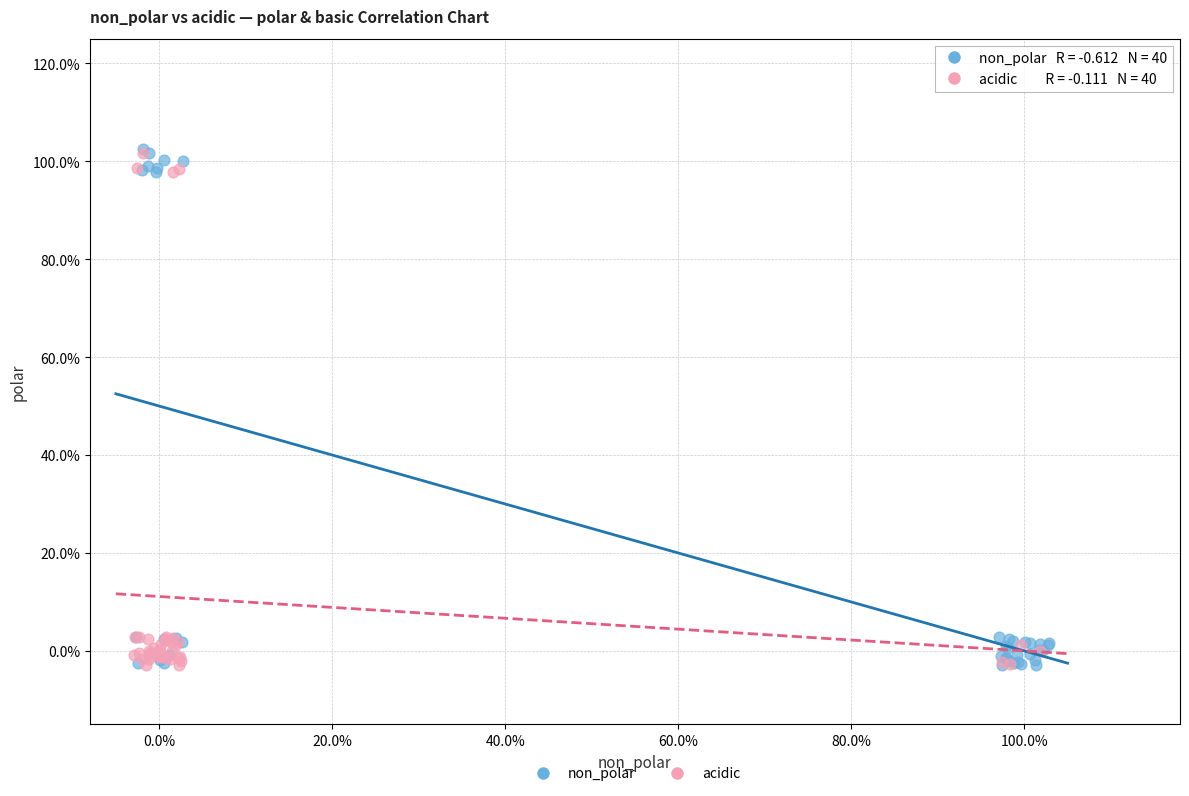

What are all the series names shown in the legend?

non_polar, acidic